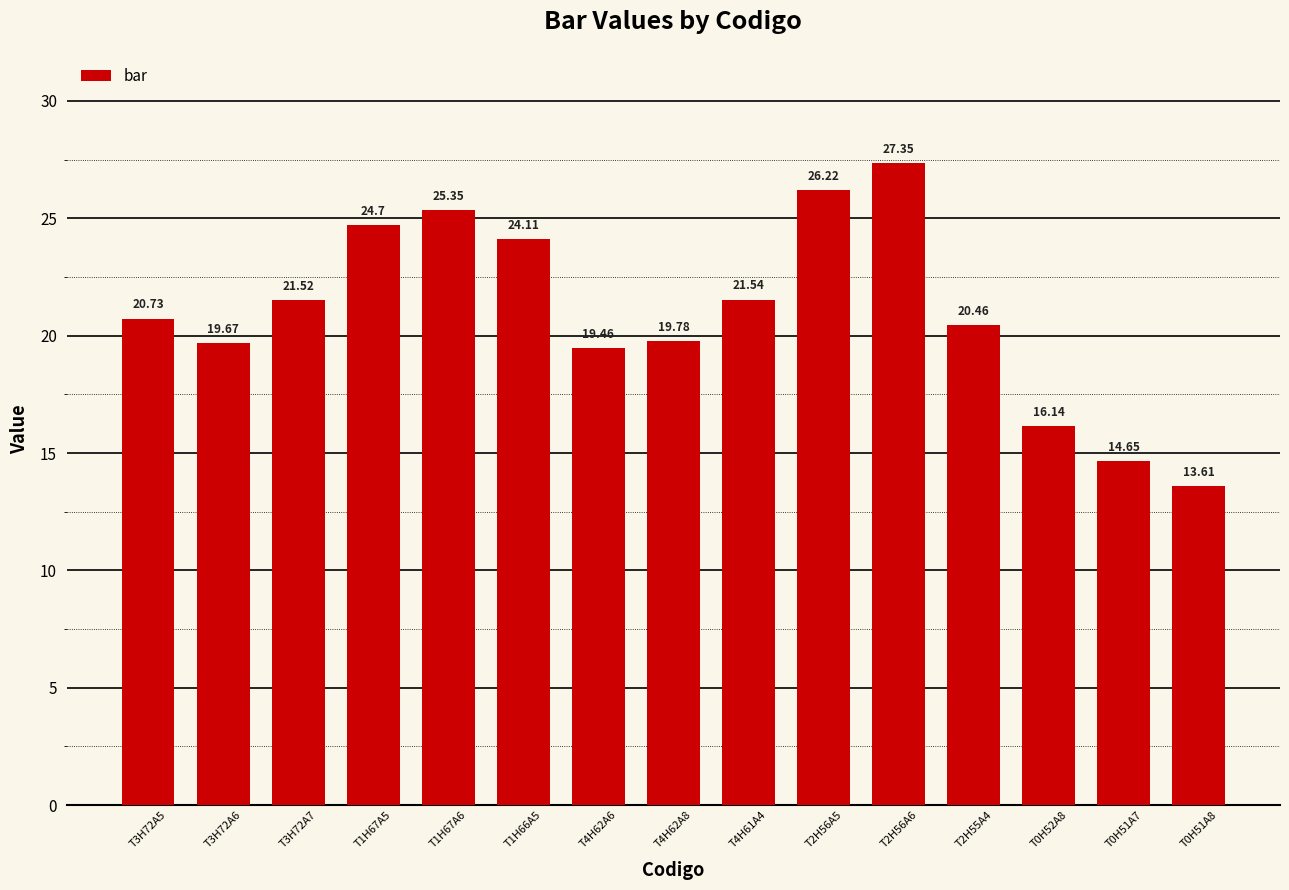

The value at T3H72A6 is 19.7. True or false?

True